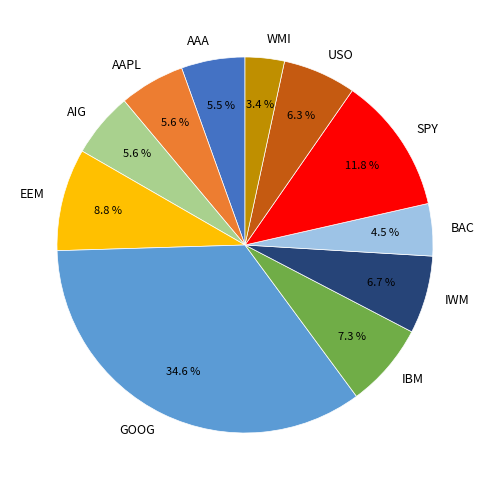

Is BAC the majority of the pie?

No